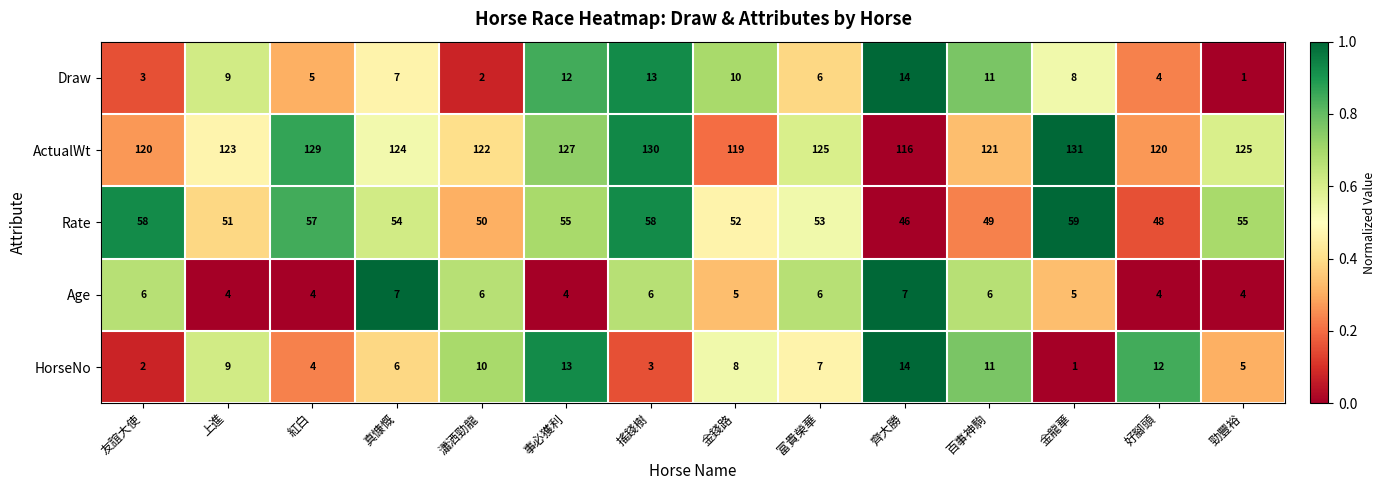

At 勁豐裕, list the series in order from largest to smallest.

ActualWt, Rate, HorseNo, Age, Draw